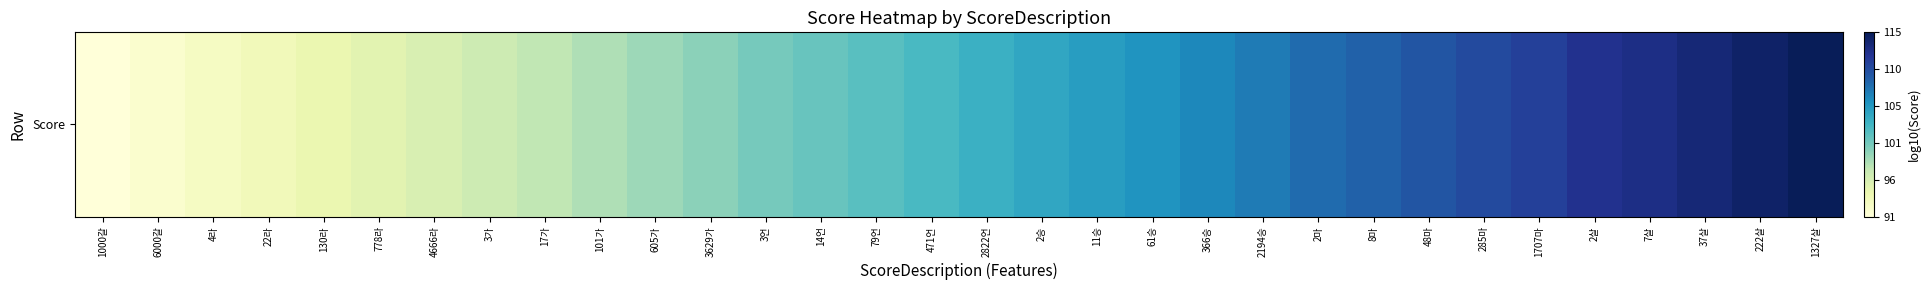

What is the difference between the values at 22라 and 222살?

21.0